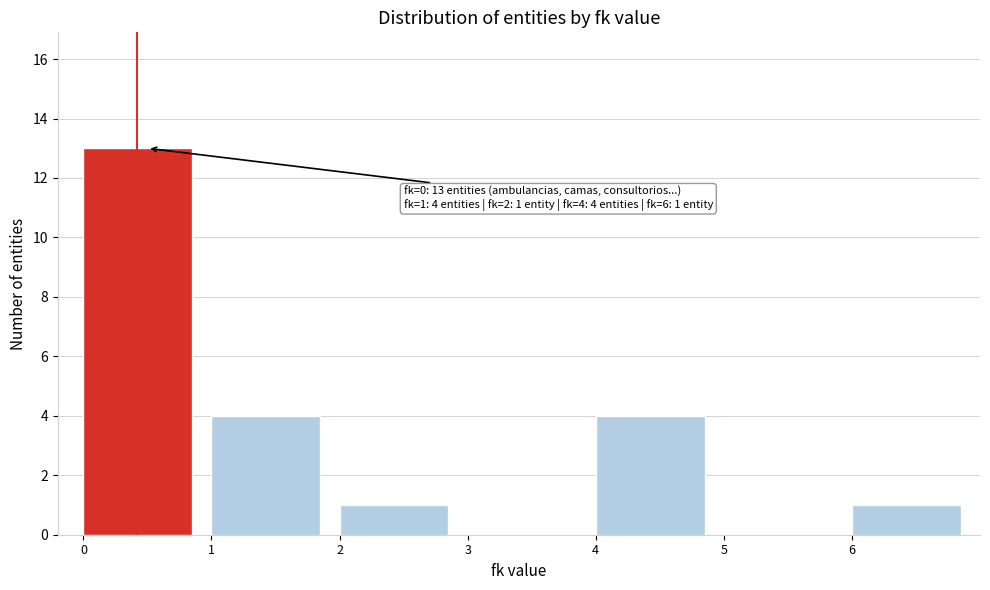

Which range on the x-axis has the tallest bar?

0 to 1